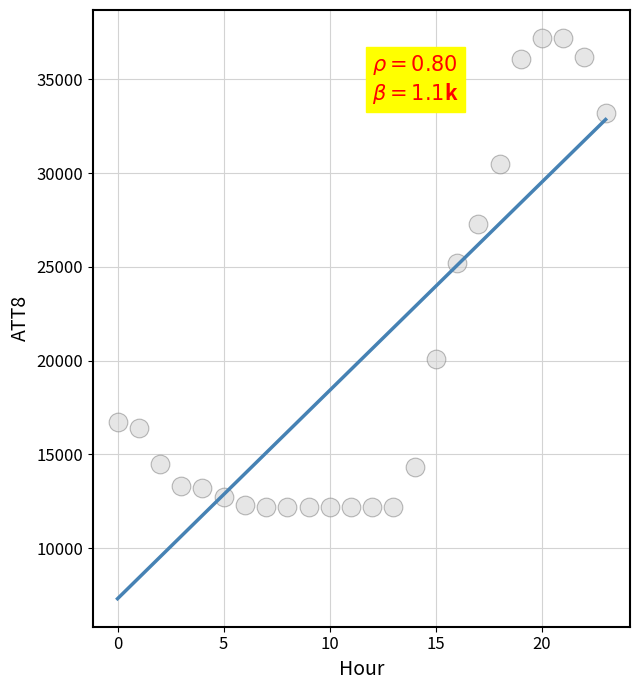

What Y value in the scatter plot is closest to 24700?

25200